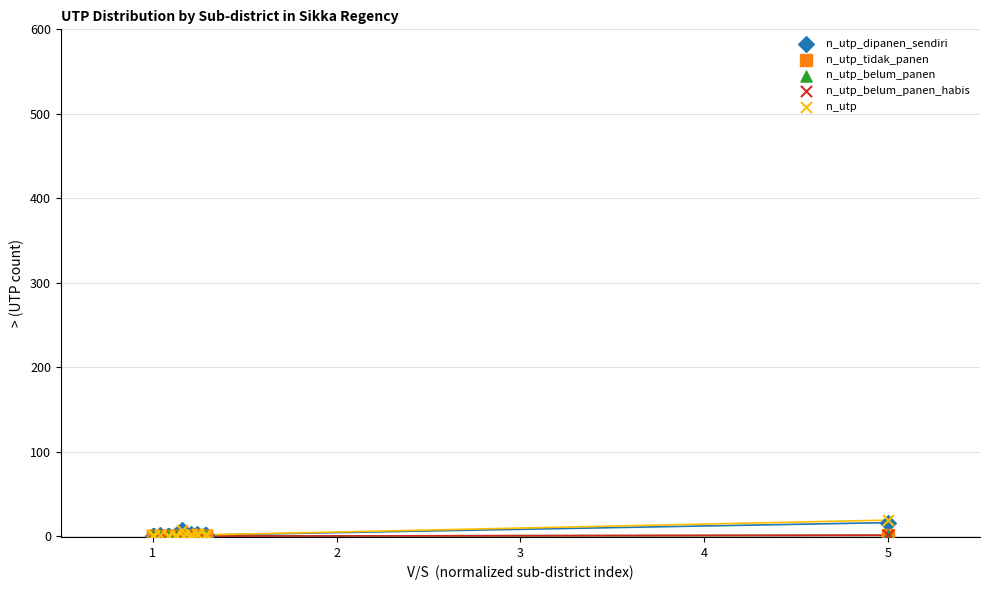

What are all the series names shown in the legend?

n_utp_dipanen_sendiri, n_utp_tidak_panen, n_utp_belum_panen, n_utp_belum_panen_habis, n_utp